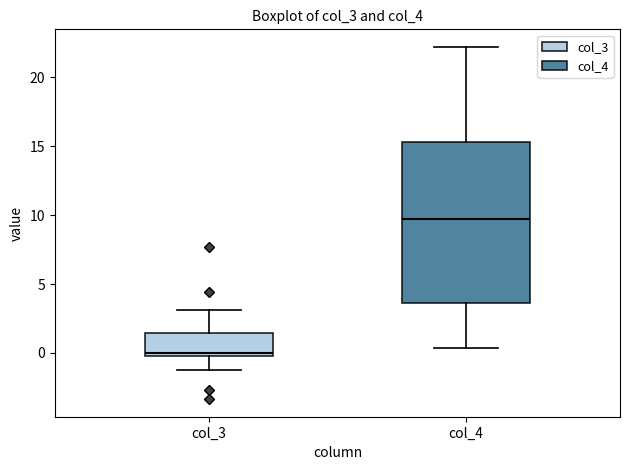

Which box has the highest median line?

col_4